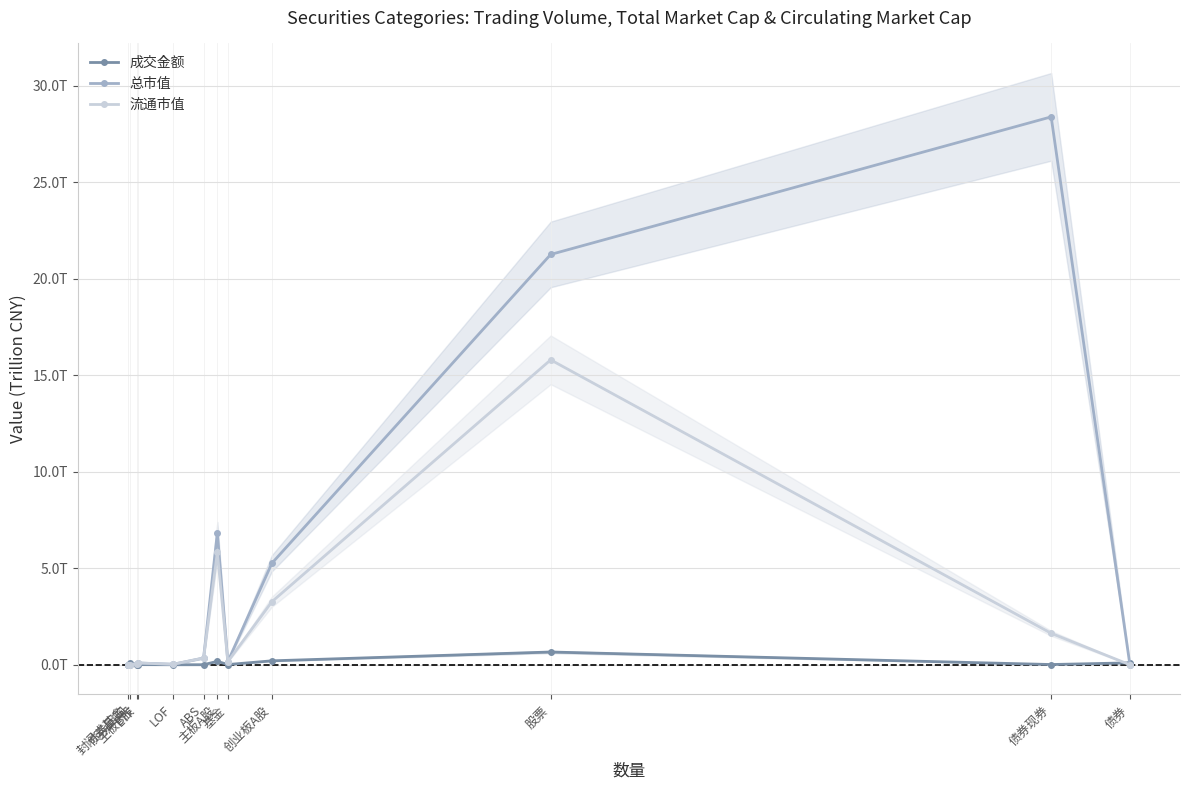

What is the maximum value for 流通市值?

15.8